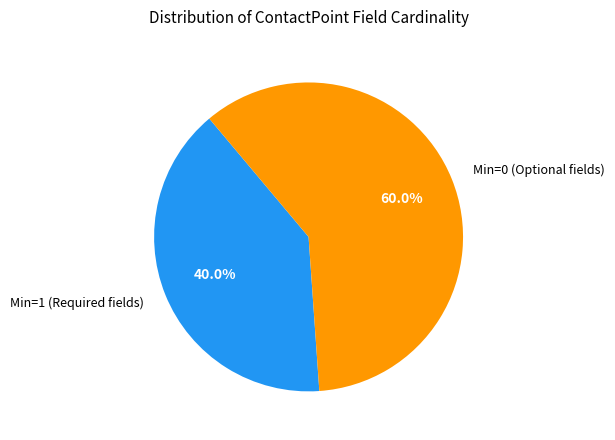

Count the number of slices in the pie.

2